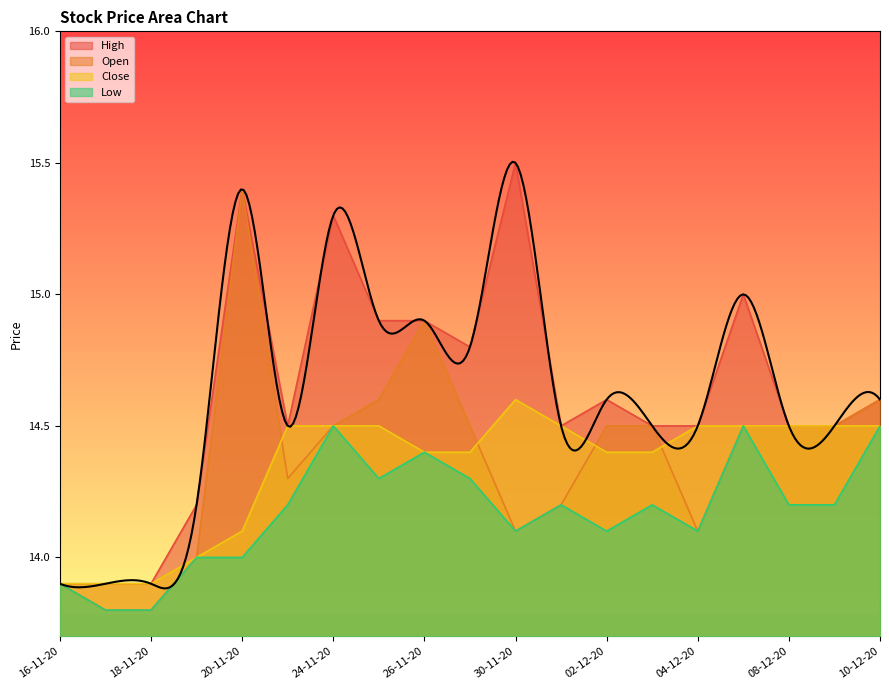

Which category has the lowest value across all series?

17-11-20